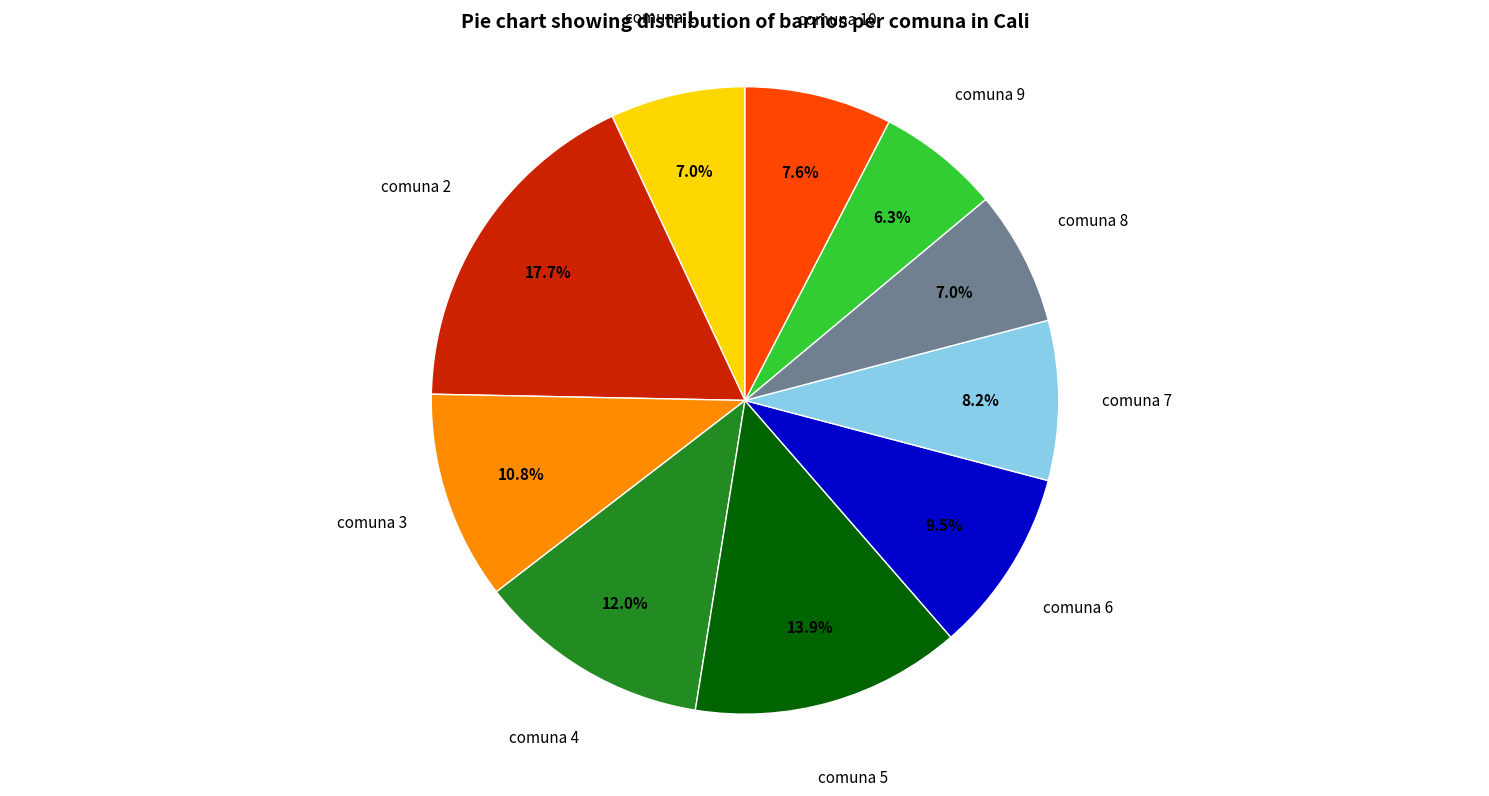

Which category has the biggest portion of the pie?

comuna 2